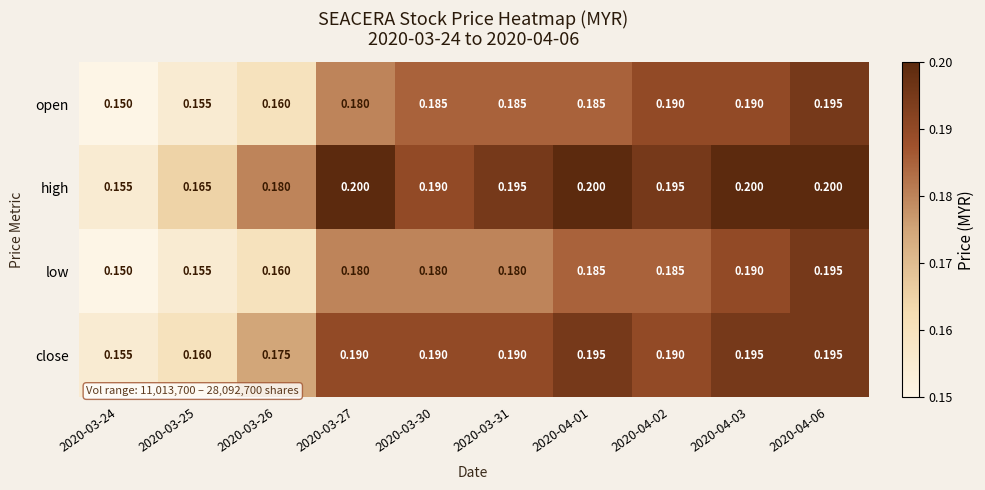

Between 2020-03-31 and 2020-04-03, which series saw the biggest shift?

low